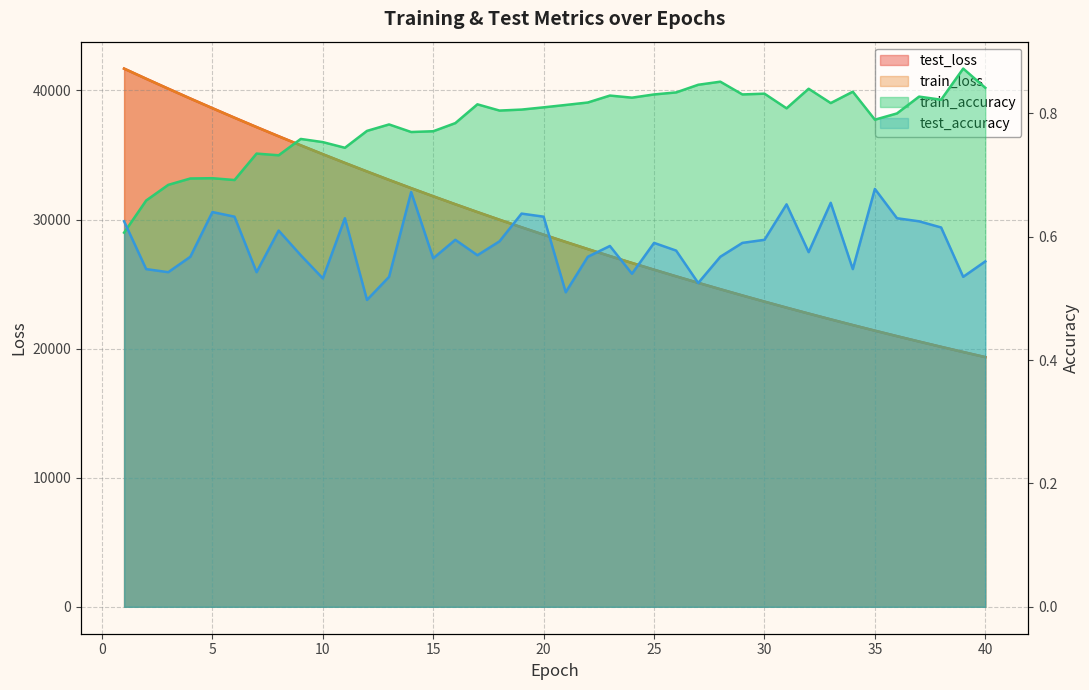

What is the value of the train_loss point at the 25th from the left?

26111.7